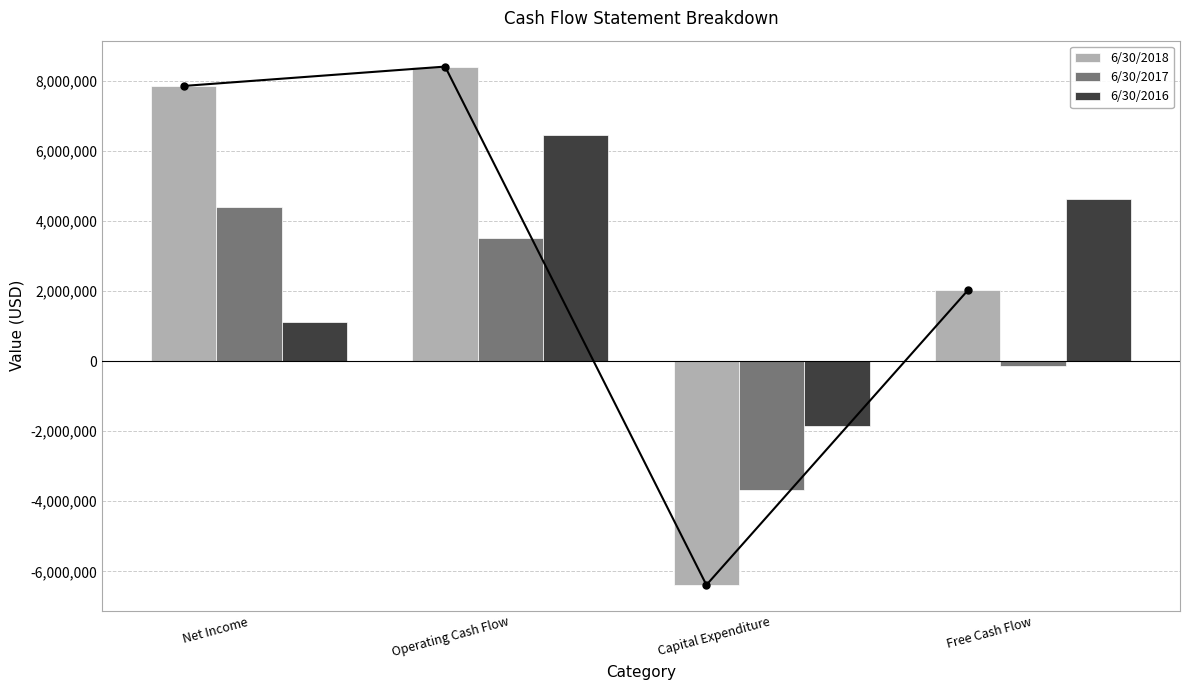

What value does the 6/30/2018 series have at Free Cash Flow?

2013705